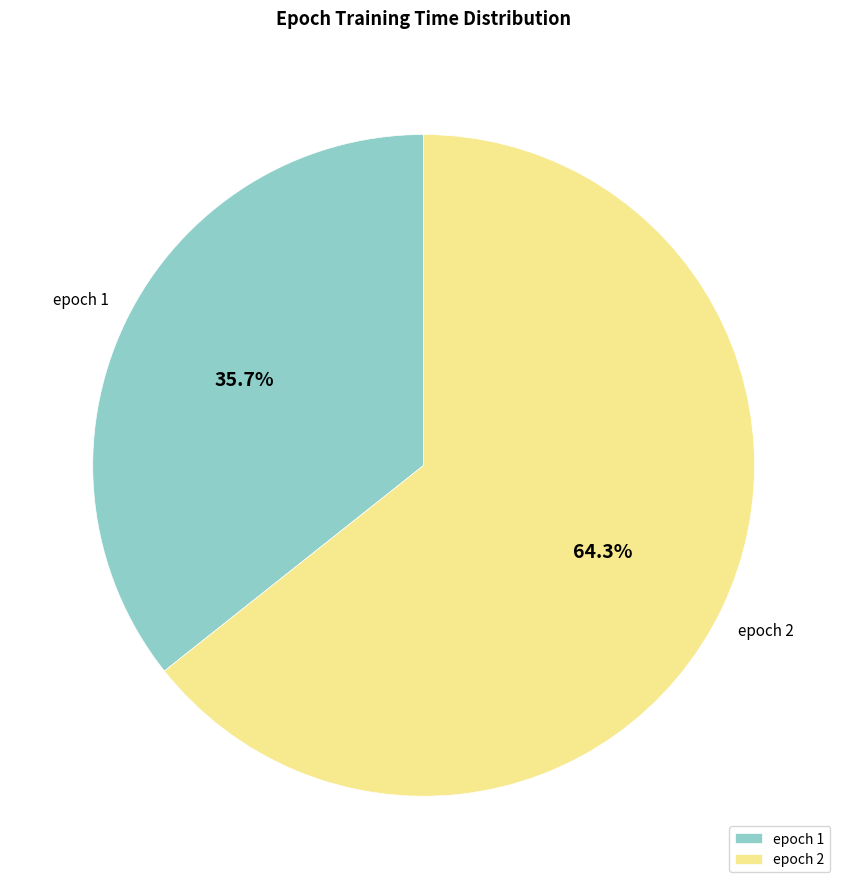

Rank the categories by value from highest to lowest.

epoch 2, epoch 1